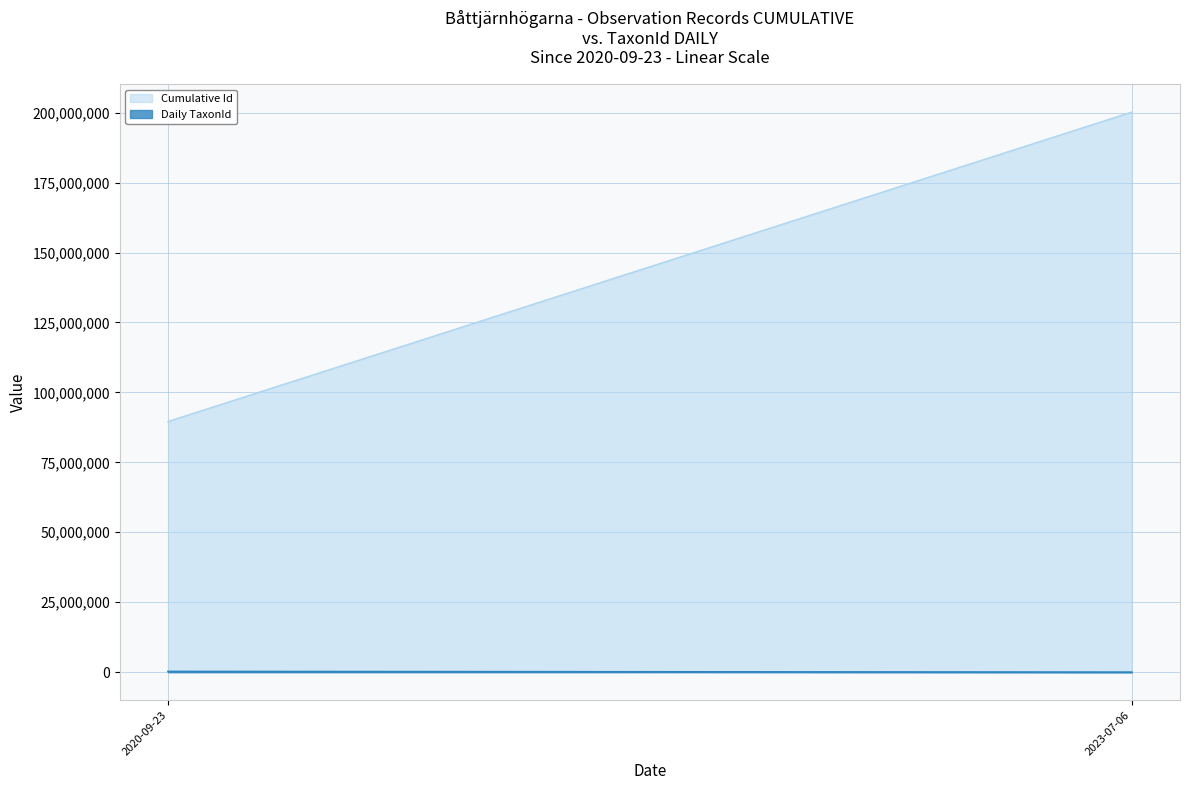

The Cumulative Id series shows 119234948 at 2020-09-23. True or false?

False